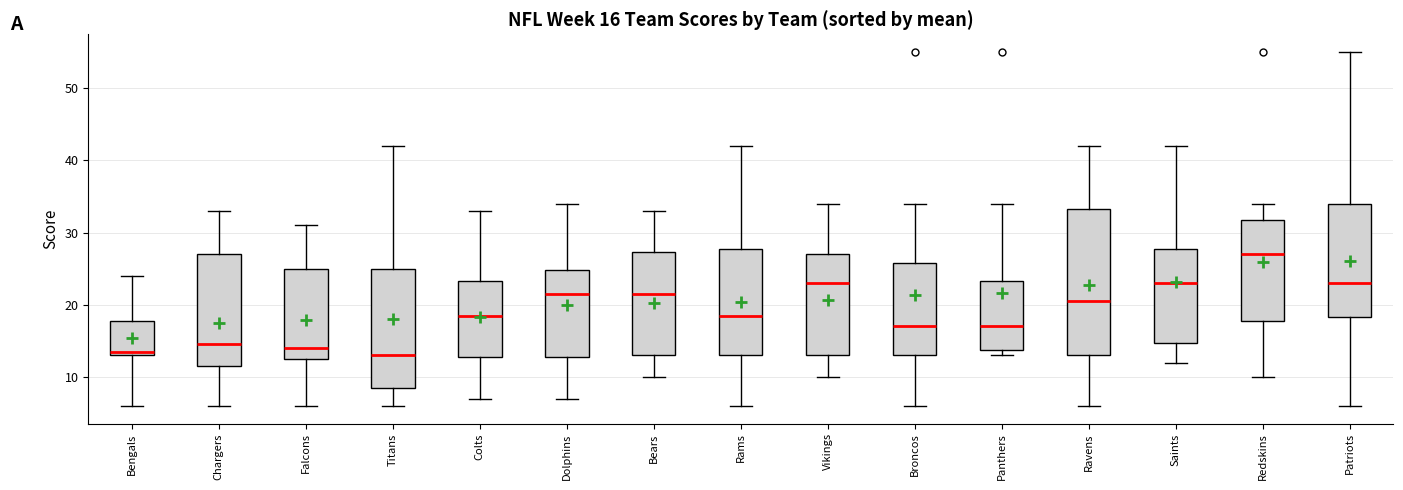

Which box is the tallest, from its lower edge to its upper edge?

Ravens